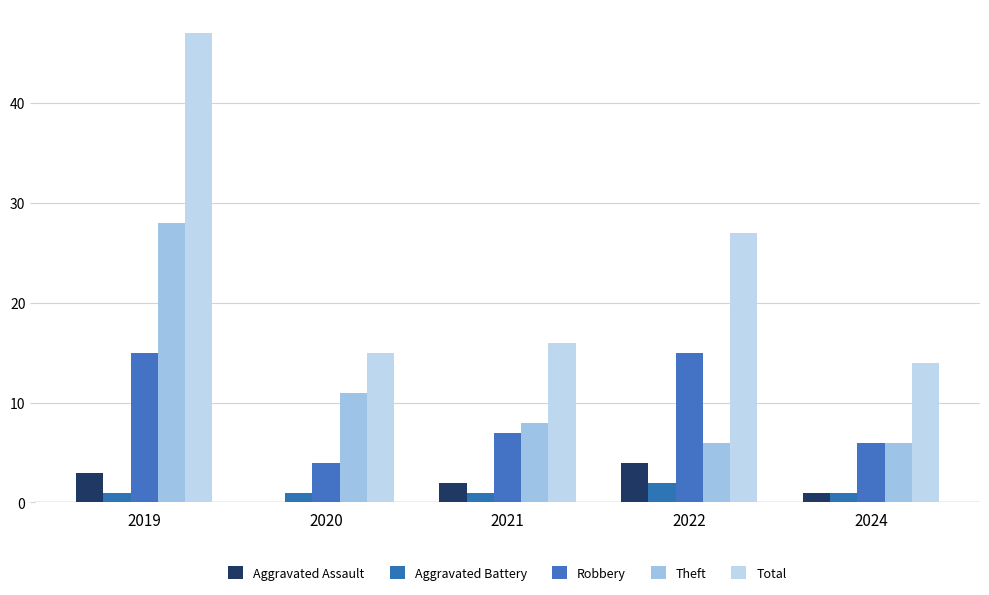

Where does the Aggravated Assault series first go above 2?

2019